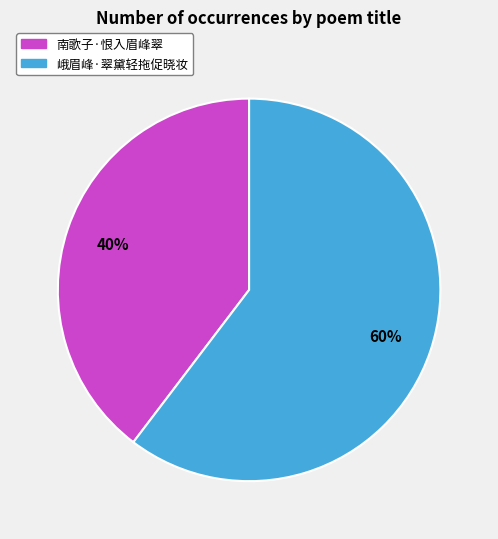

What percentage is the 南歌子·恨入眉峰翠 slice, to the nearest percent?

40%